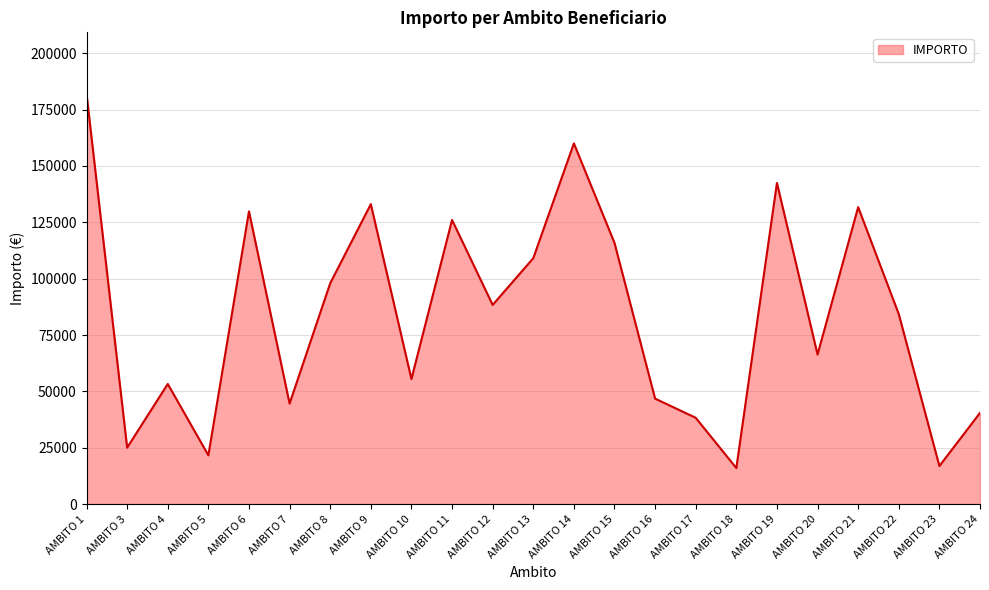

The value at AMBITO 24 is 40447. True or false?

True